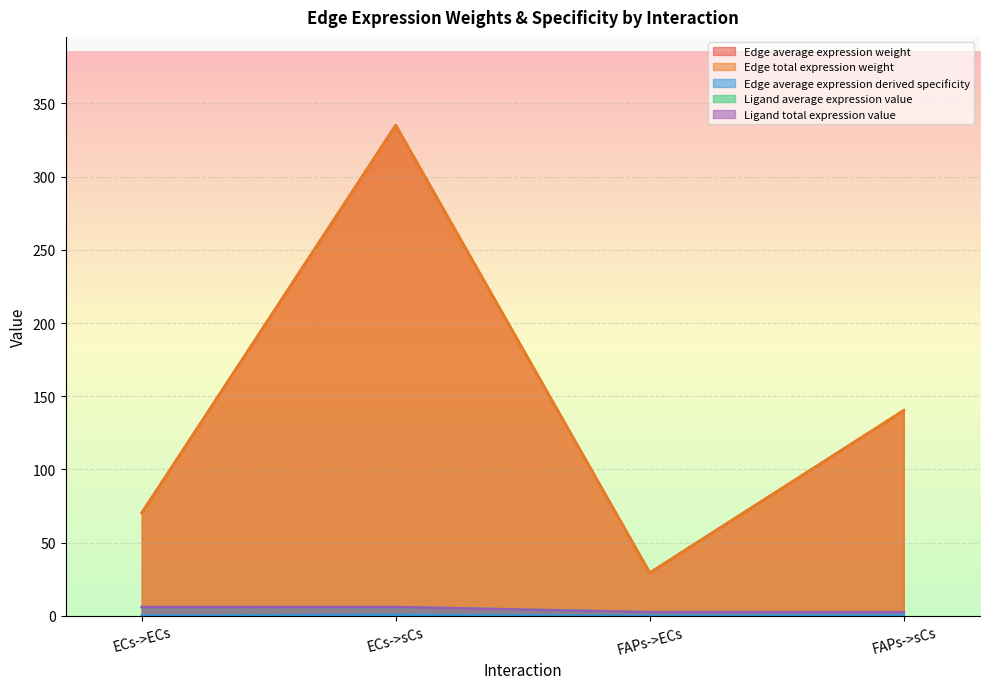

Is the value of Ligand average expression value at ECs->ECs greater than the value of Ligand total expression value at ECs->sCs?

No